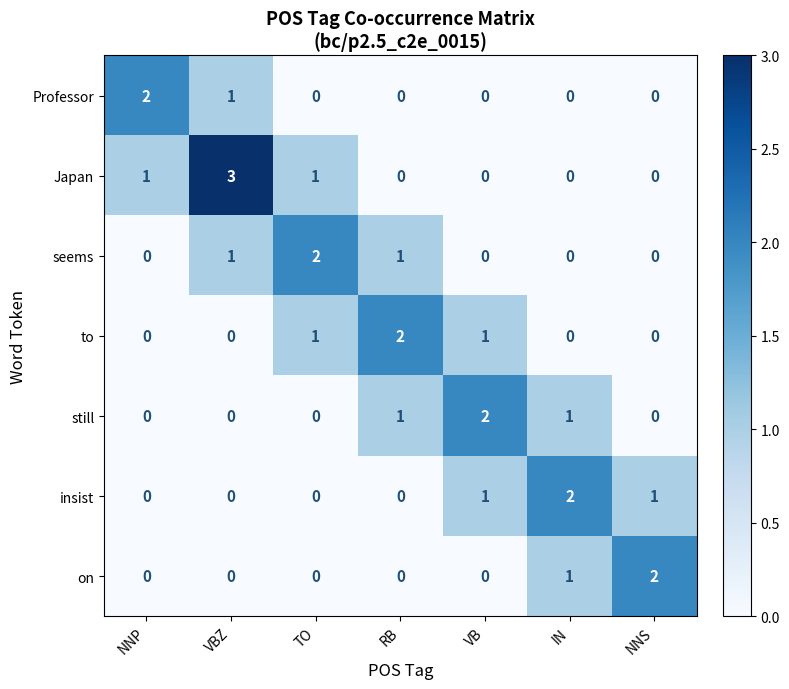

True or false: still has a value of 2 at VB.

True